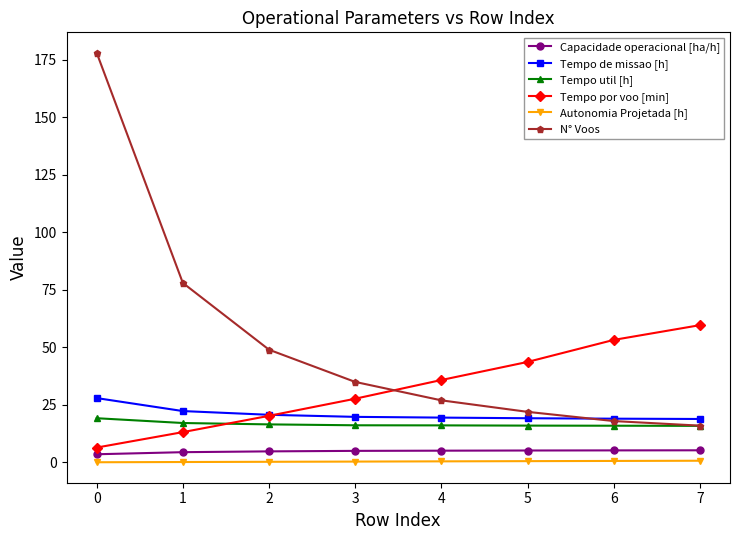

What are all the series names shown in the legend?

Capacidade operacional [ha/h], Tempo de missao [h], Tempo util [h], Tempo por voo [min], Autonomia Projetada [h], N° Voos